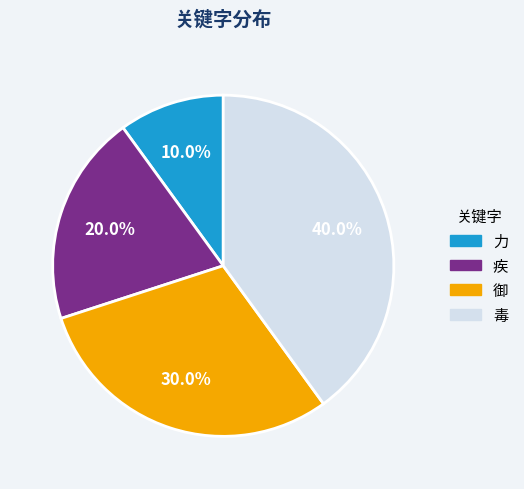

What percentage do 疾 and 力 together represent?

30.0%